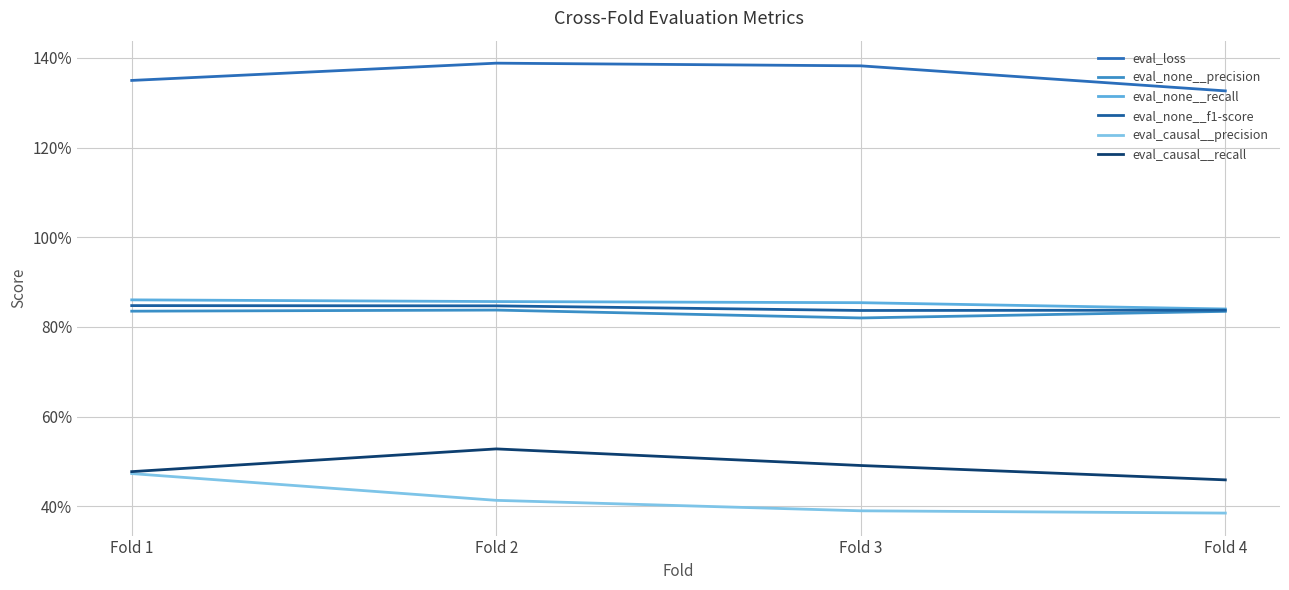

Does the chart have visible grid lines?

Yes